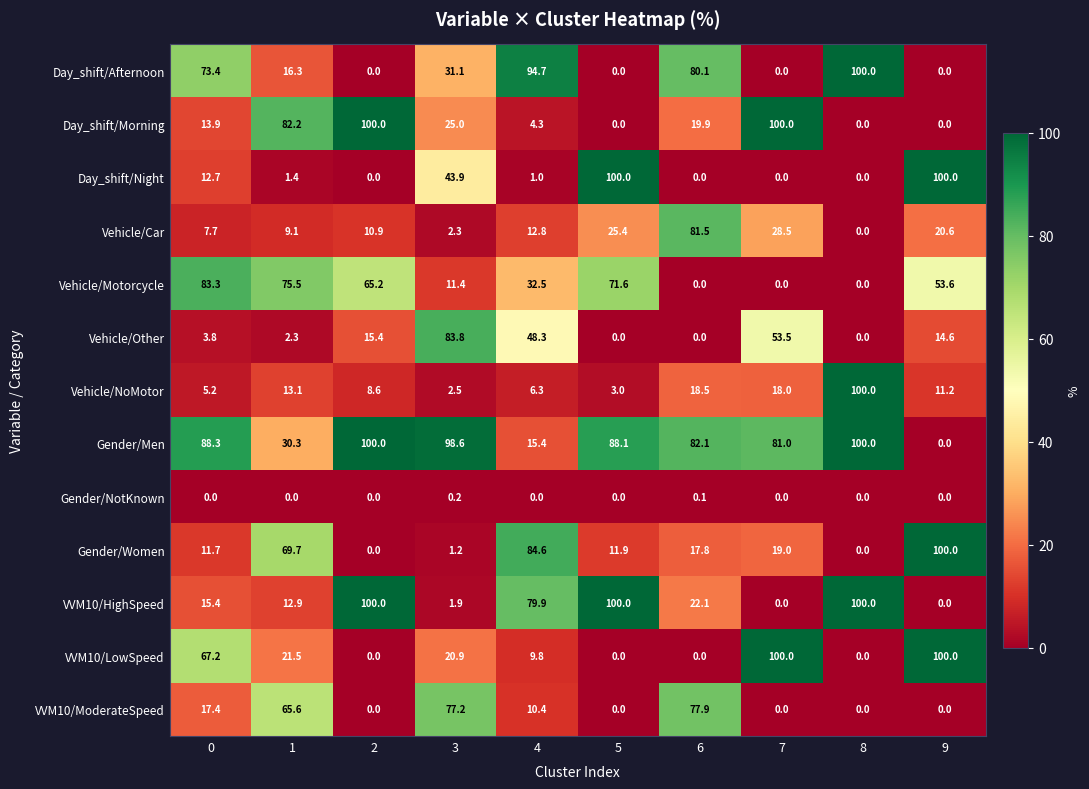

At how many categories does at least one series exceed 49?

10